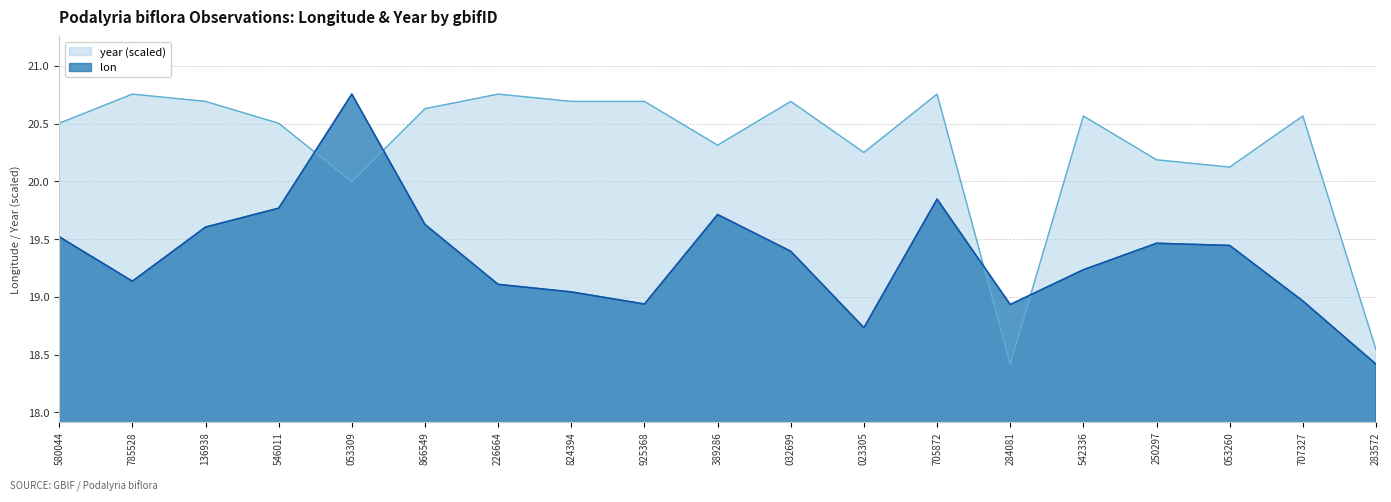

At which label does lon reach its peak?

053309